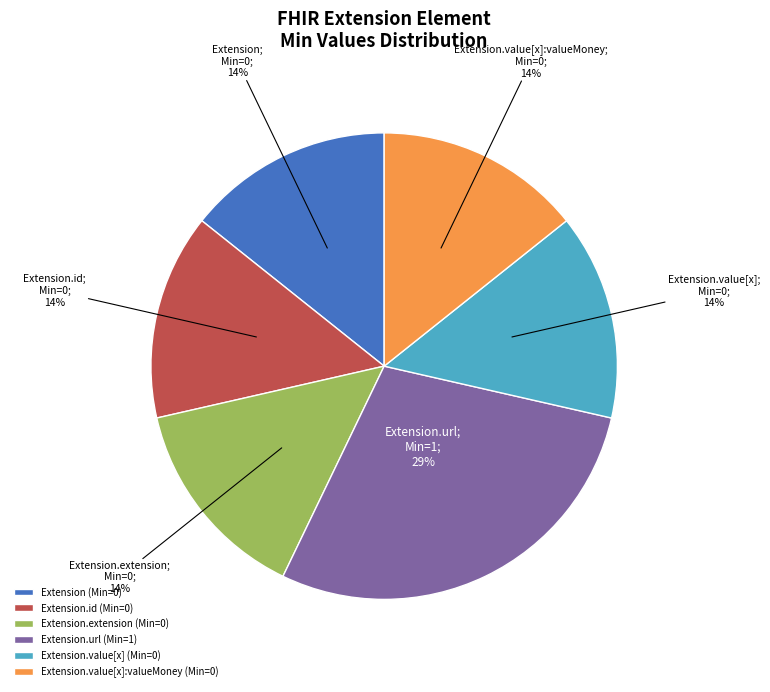

Does any single category account for the majority?

No